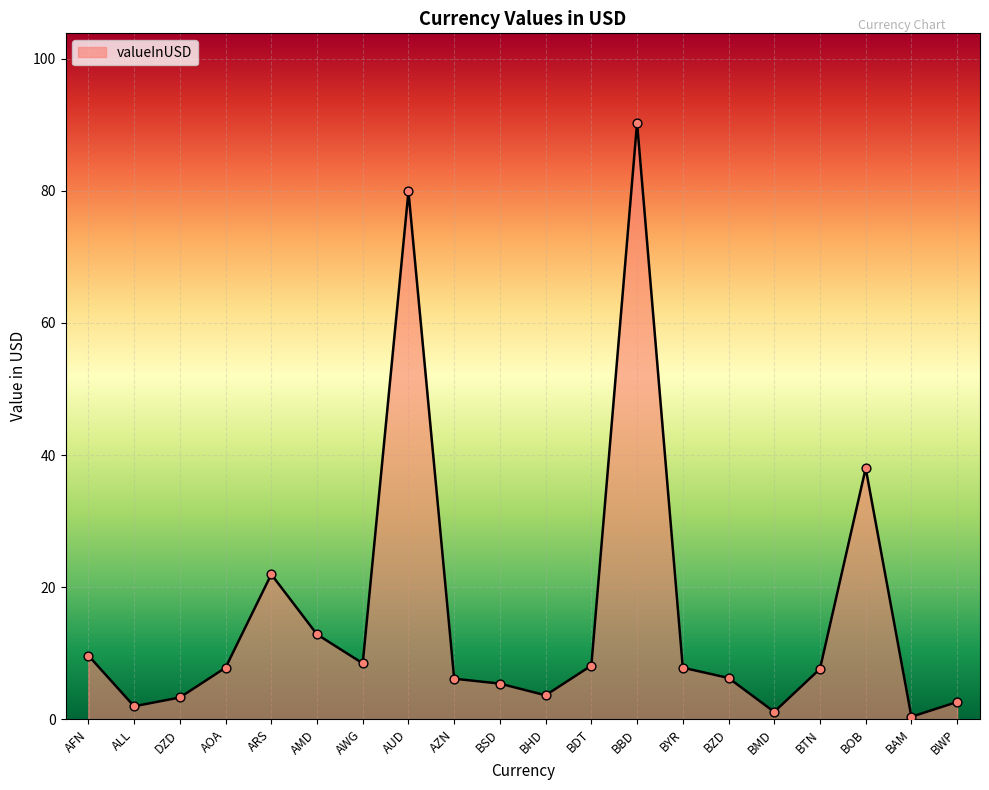

Approximately how many times larger is the value at BOB compared to AWG?

4.5